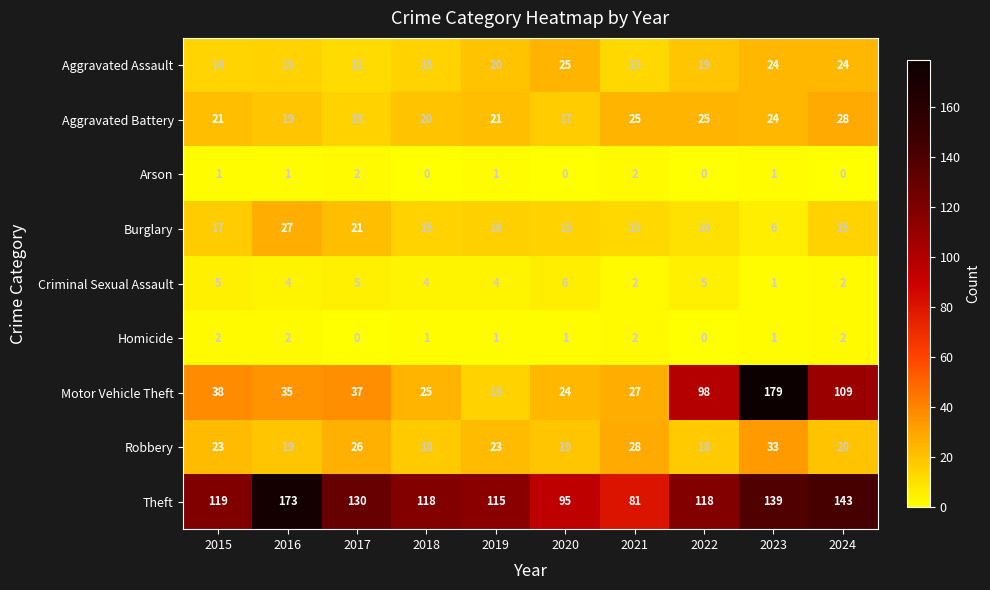

Which series has the widest spread of values?

Motor Vehicle Theft